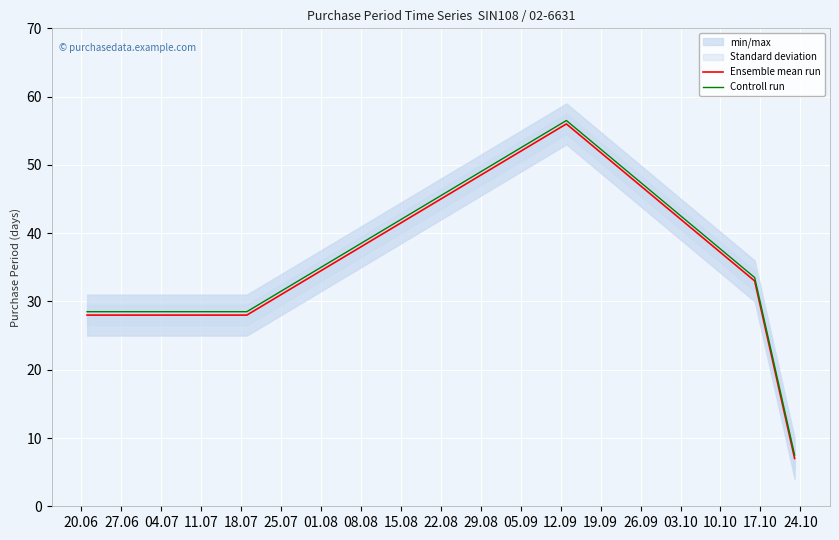

Reading left to right, transcribe all the data shown in this chart.

Ensemble mean run: 28.0	28.0	56.0	33.0	7.0
Controll run: 28.5	28.5	56.5	33.5	7.5